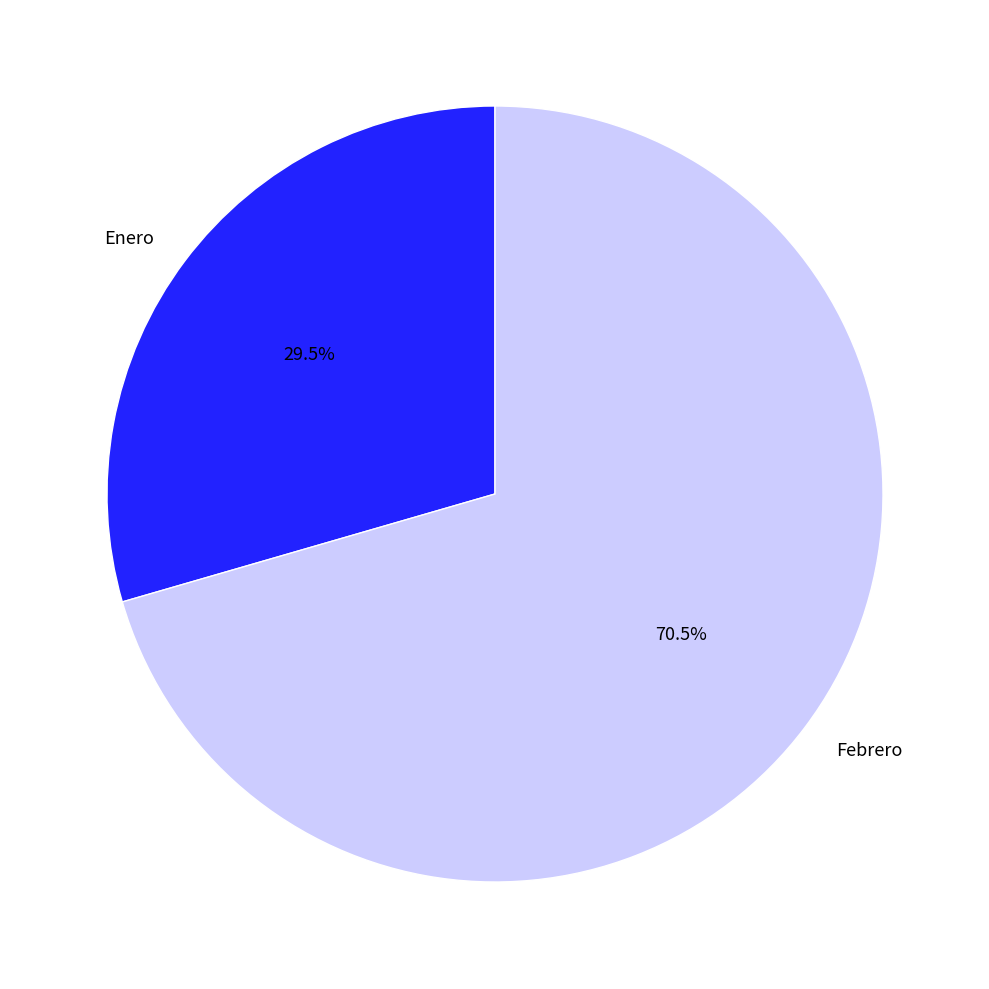

Is Enero the majority of the pie?

No